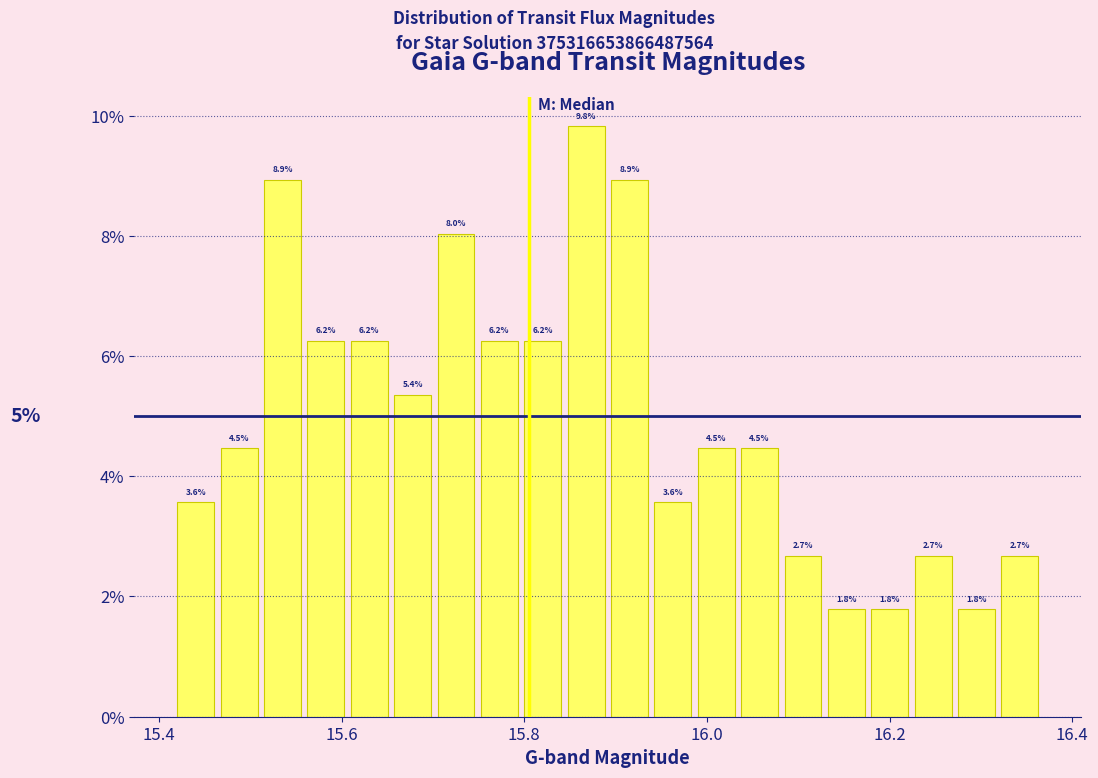

Read against the x-axis, roughly where is the centre of the tallest bar?

15.86